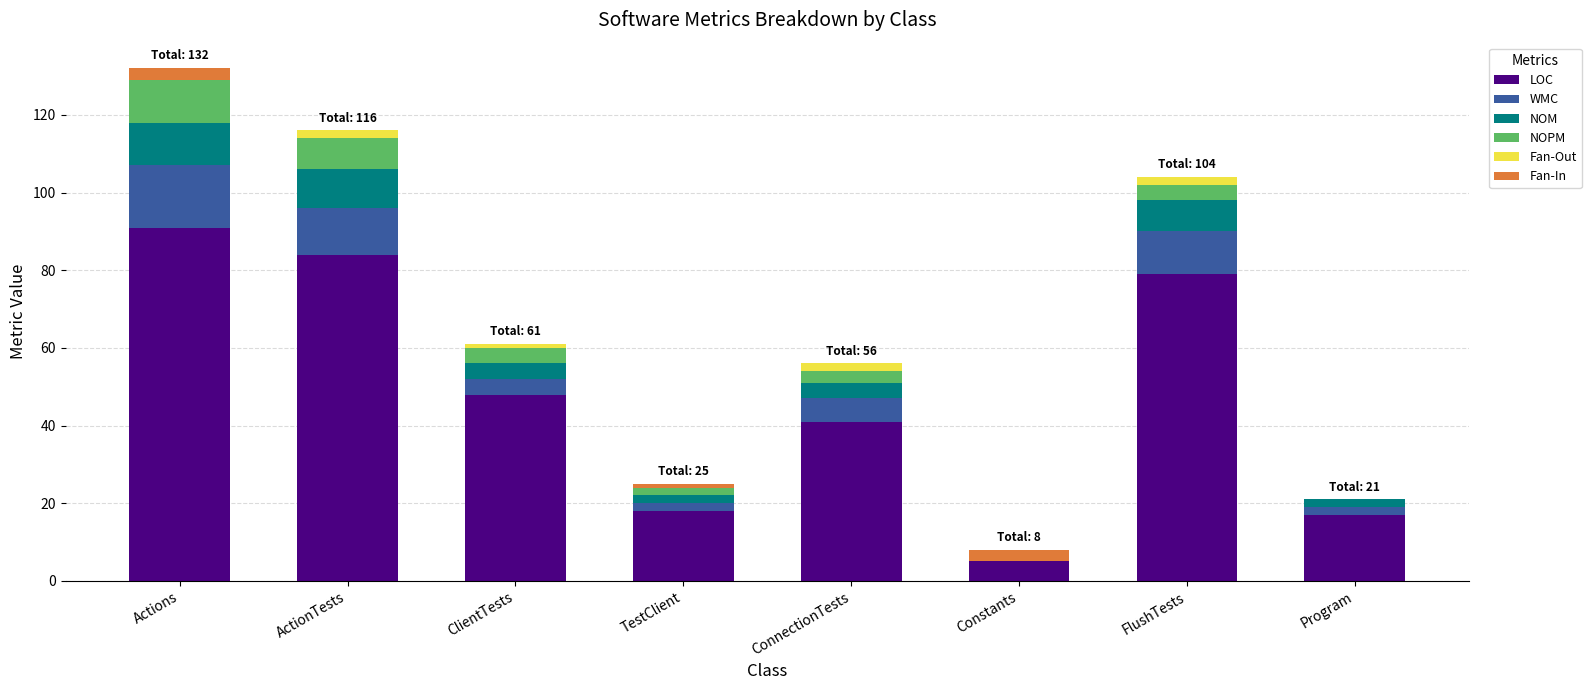

Is it true that LOC equals 27 at ActionTests?

False